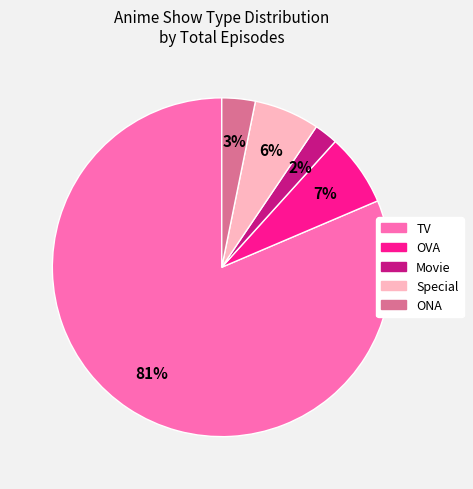

Does Movie represent more than half of the total?

No